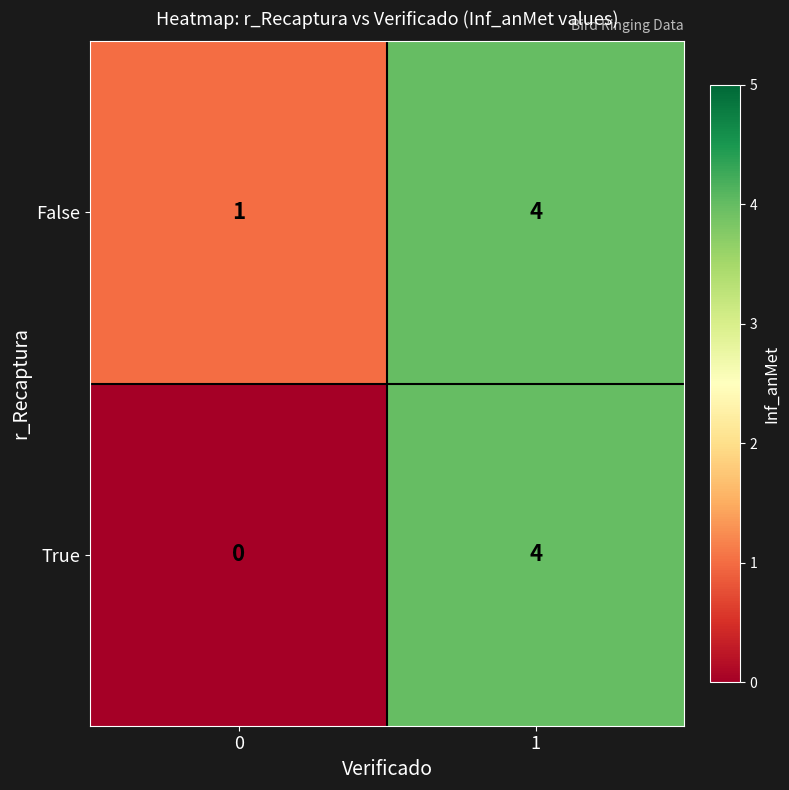

Count the number of categories in the chart.

2